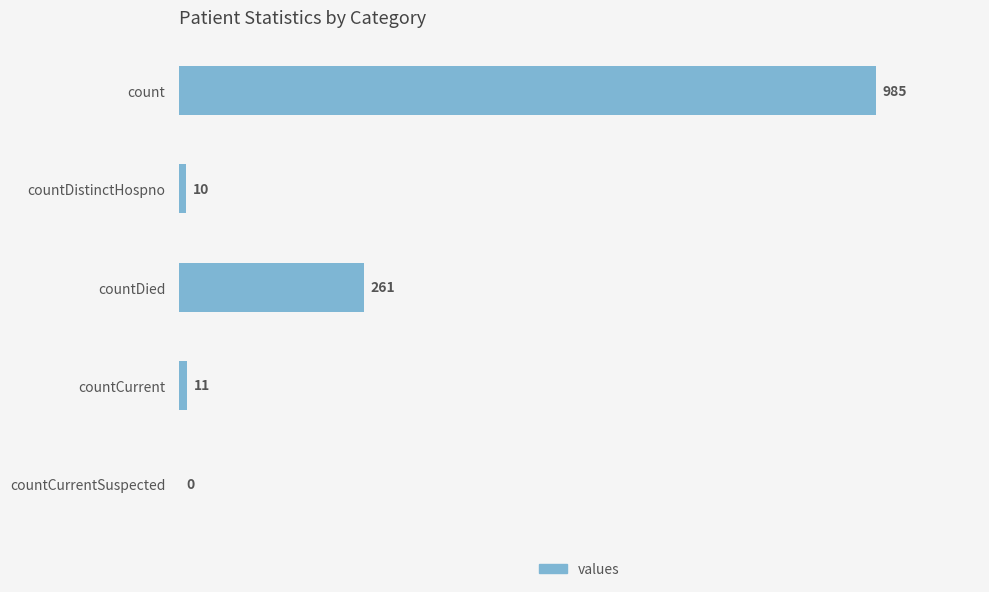

Is it true that the value at countCurrentSuspected is 624?

False